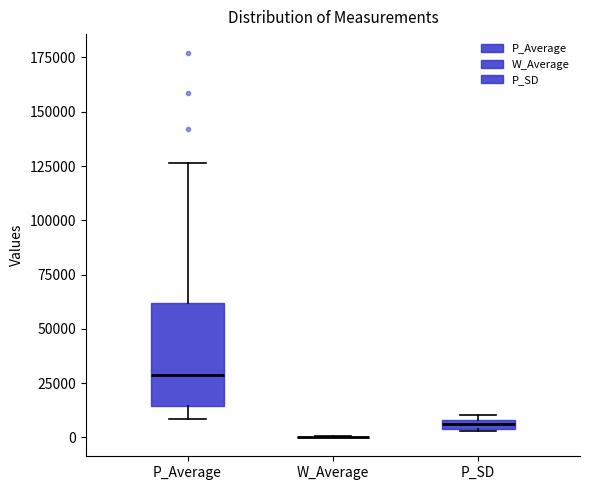

Comparing the boxes themselves (not the whiskers), which one is the tallest?

P_Average